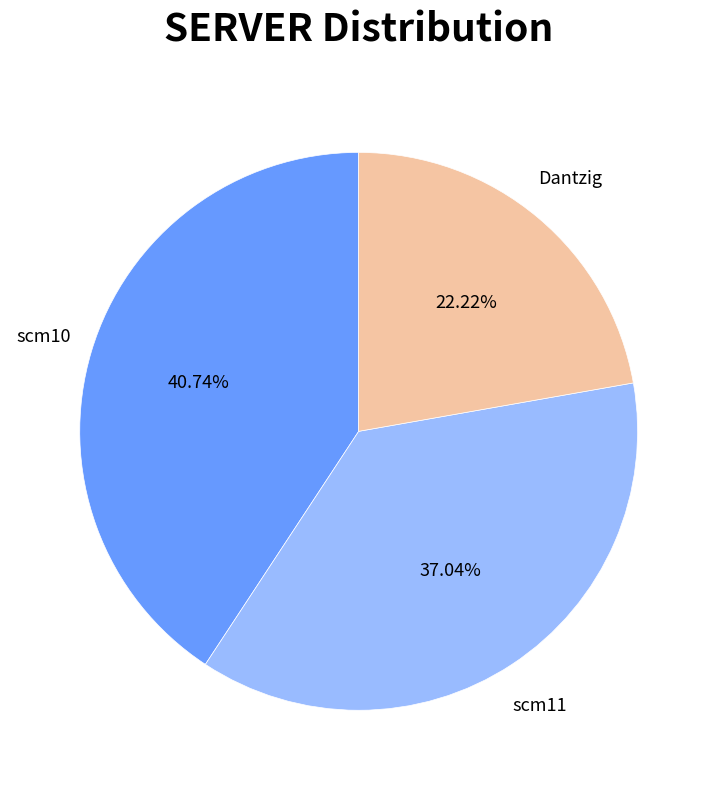

Which has a higher value, Dantzig or scm11?

scm11